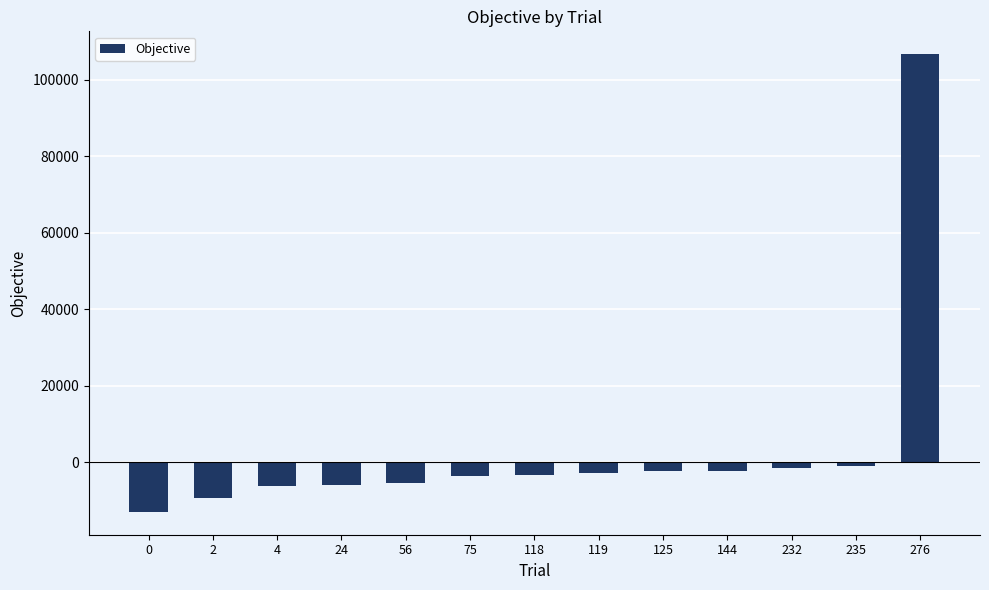

The chart shows a value of -3611.5 at 75. True or false?

True